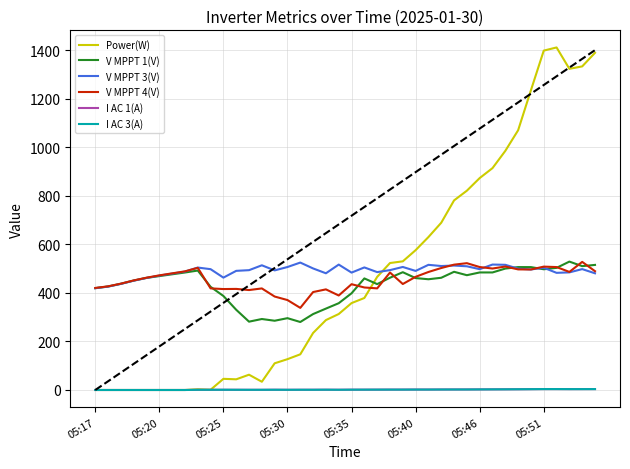

Which has a higher value, 05:17 or 14?

14